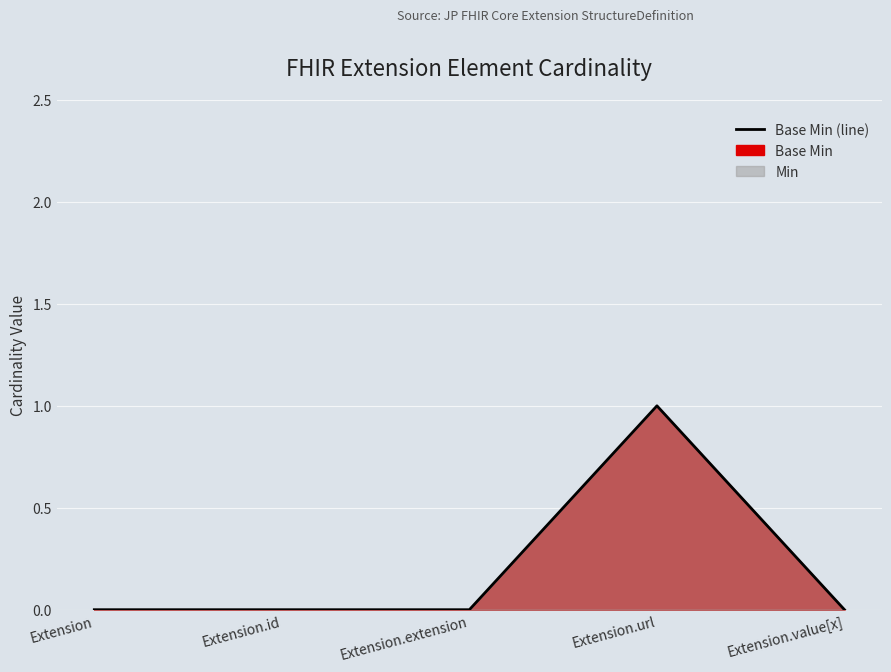

At which category does the data reach its first local peak?

Extension.url